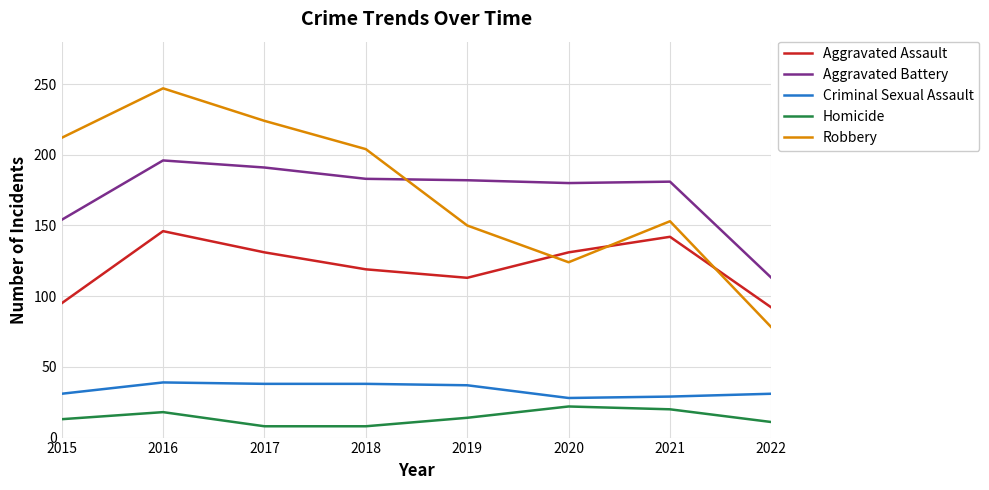

At how many categories does at least one series exceed 218?

2